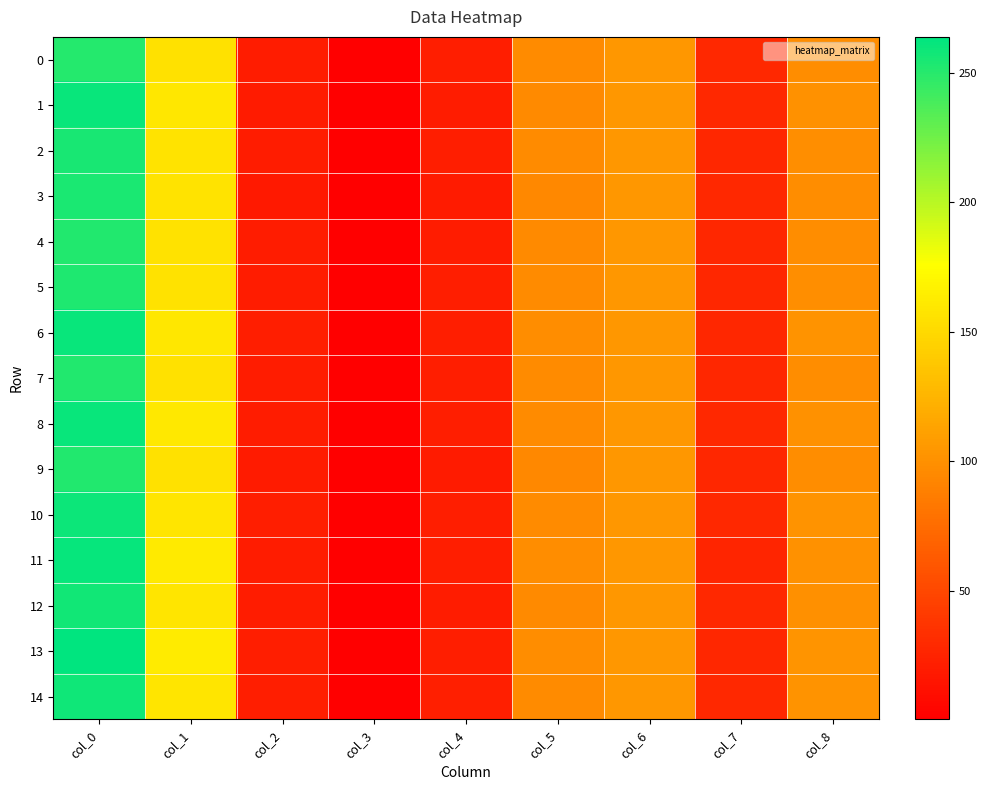

Which series has the largest total across all categories?

13